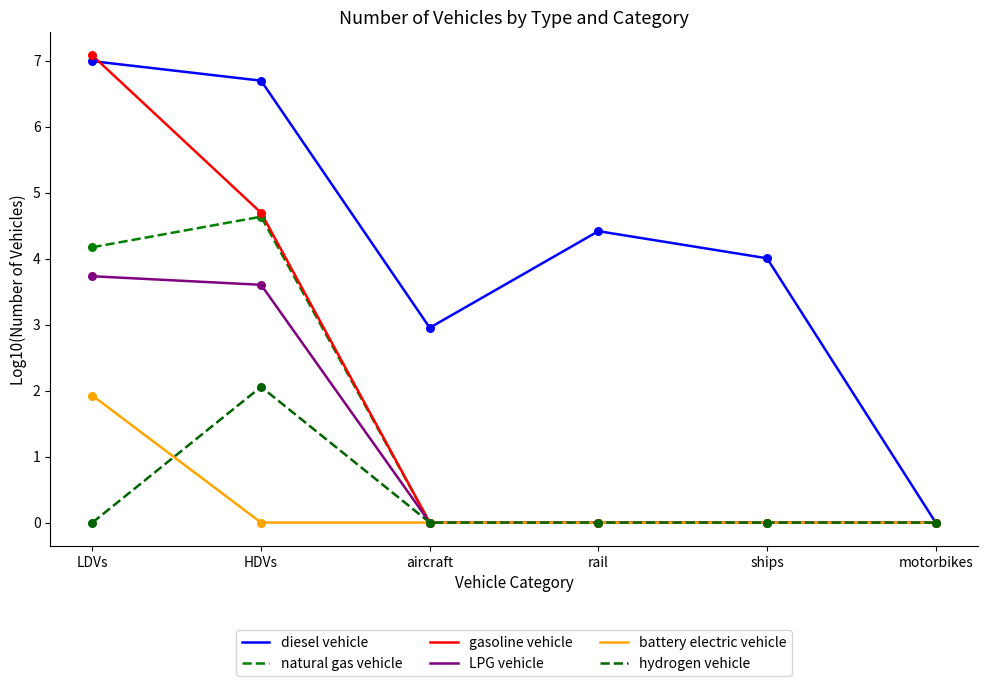

At which category is the sum across all series the highest?

LDVs